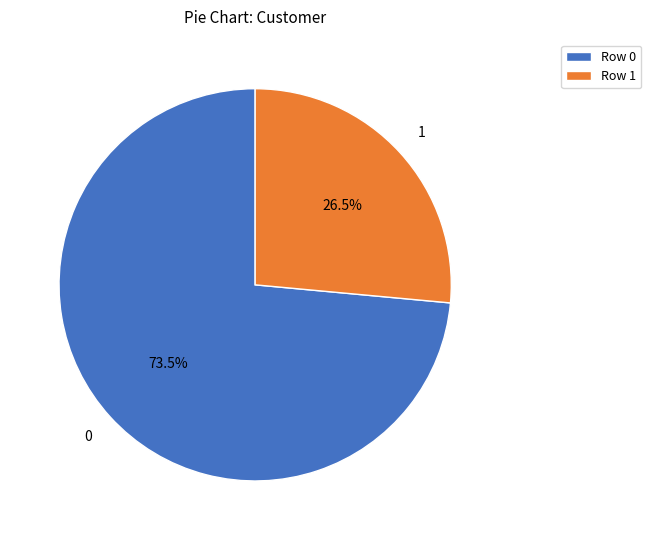

To the nearest percent, what is the average slice percentage?

50%